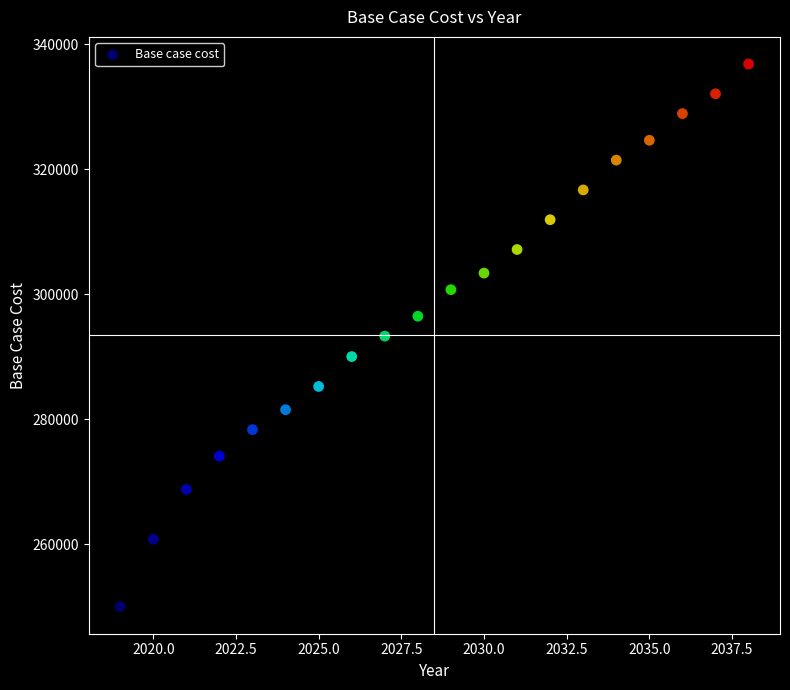

What is the range of X values (max minus min)?

19.0